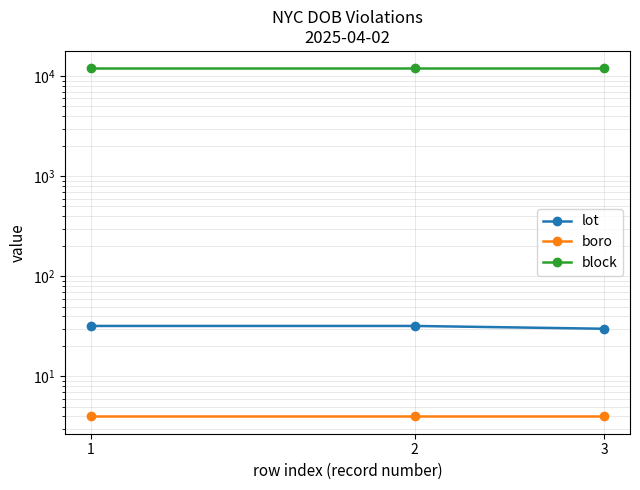

Reading right to left, extract all data points from this chart.

lot: 3=30	2=32	1=32
boro: 3=4	2=4	1=4
block: 3=12005	2=12005	1=12005